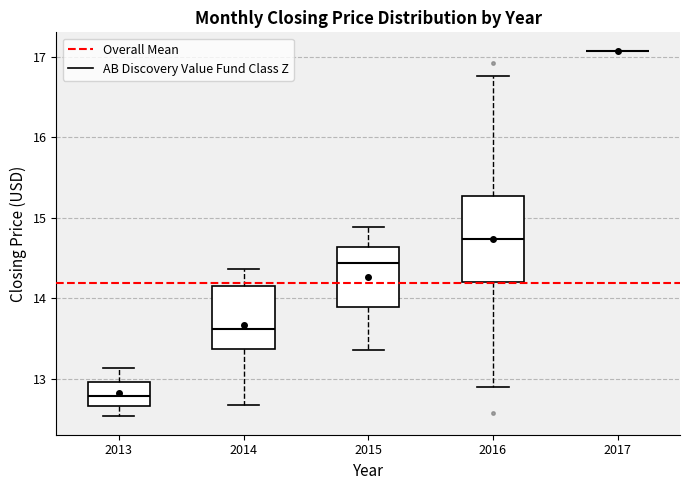

Reading left to right, read every box against the y-axis: the position of its median line, the range the box covers, and the ends of its whiskers. The values are not printed on the chart, so give them approximately, as read against the axis.

2013: median 12.8, box 12.7 to 13.0, whiskers 12.5 to 13.1
2014: median 13.6, box 13.4 to 14.2, whiskers 12.7 to 14.4
2015: median 14.4, box 13.9 to 14.6, whiskers 13.4 to 14.9
2016: median 14.7, box 14.2 to 15.3, whiskers 12.9 to 16.8
2017: box collapsed to a line at 17.1, whiskers 17.1 to 17.1